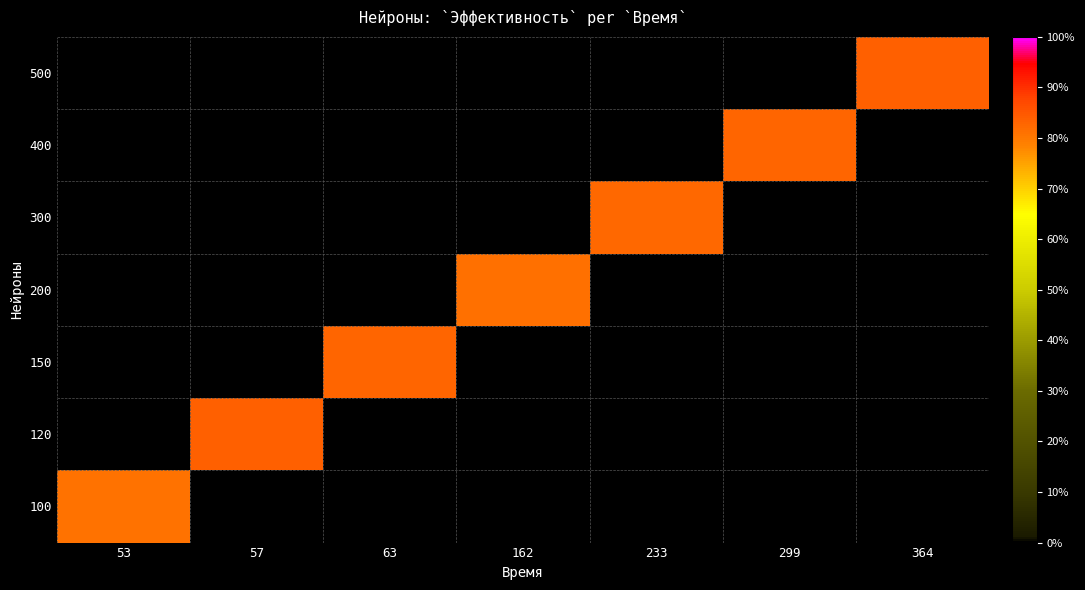

How many values in 300 are above zero?

1